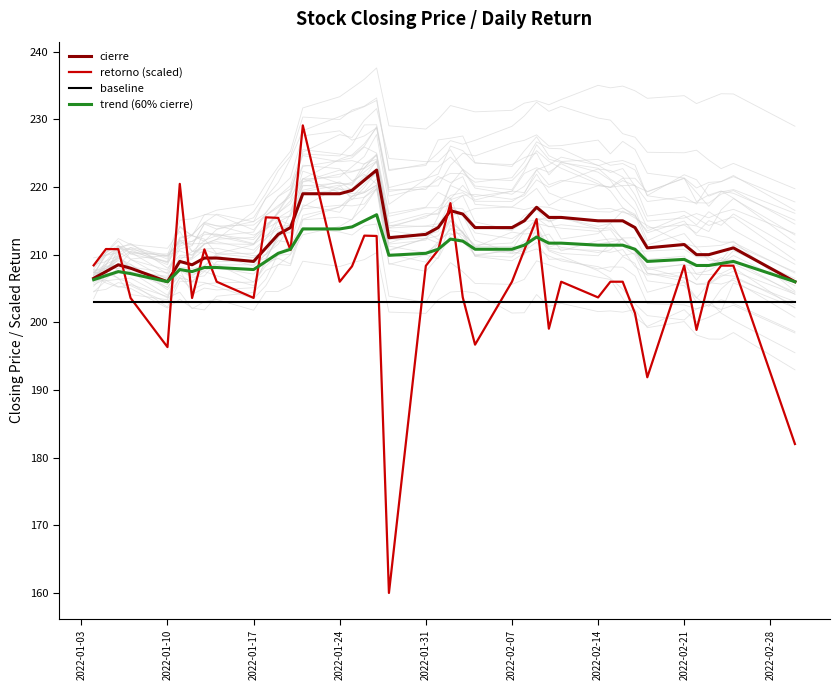

What is the minimum value for baseline?

203.0